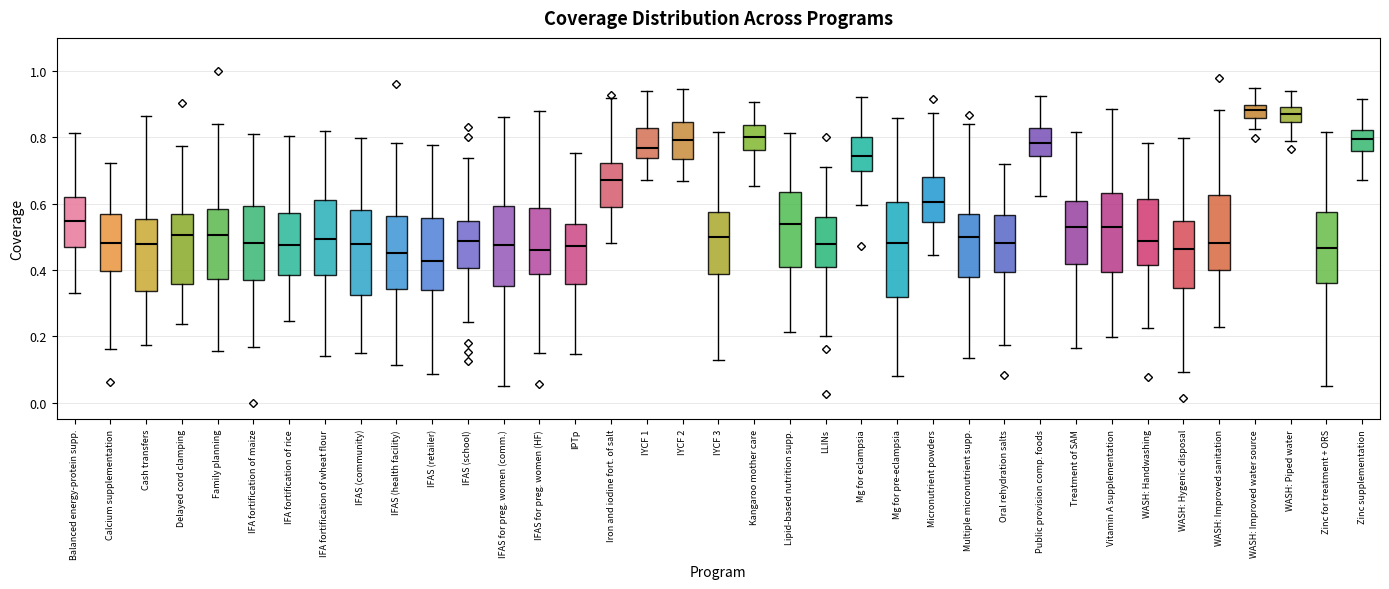

Reading left to right, read every box against the y-axis: the position of its median line, the range the box covers, and the ends of its whiskers. The values are not printed on the chart, so give them approximately, as read against the axis.

Balanced energy-protein supp.: median 0.54, box 0.46 to 0.62, whiskers 0.34 to 0.82
Calcium supplementation: median 0.48, box 0.40 to 0.56, whiskers 0.16 to 0.72
Cash transfers: median 0.48, box 0.34 to 0.56, whiskers 0.18 to 0.86
Delayed cord clamping: median 0.50, box 0.36 to 0.56, whiskers 0.24 to 0.78
Family planning: median 0.50, box 0.38 to 0.58, whiskers 0.16 to 0.84
IFA fortification of maize: median 0.48, box 0.36 to 0.60, whiskers 0.16 to 0.82
IFA fortification of rice: median 0.48, box 0.38 to 0.58, whiskers 0.24 to 0.80
IFA fortification of wheat flour: median 0.50, box 0.38 to 0.62, whiskers 0.14 to 0.82
IFAS (community): median 0.48, box 0.32 to 0.58, whiskers 0.14 to 0.80
IFAS (health facility): median 0.44, box 0.34 to 0.56, whiskers 0.12 to 0.78
IFAS (retailer): median 0.42, box 0.34 to 0.56, whiskers 0.08 to 0.78
IFAS (school): median 0.48, box 0.40 to 0.54, whiskers 0.24 to 0.74
IFAS for preg. women (comm.): median 0.48, box 0.36 to 0.60, whiskers 0.06 to 0.86
IFAS for preg. women (HF): median 0.46, box 0.38 to 0.58, whiskers 0.14 to 0.88
IPTp: median 0.48, box 0.36 to 0.54, whiskers 0.14 to 0.76
Iron and iodine fort. of salt: median 0.68, box 0.58 to 0.72, whiskers 0.48 to 0.92
IYCF 1: median 0.76, box 0.74 to 0.82, whiskers 0.68 to 0.94
IYCF 2: median 0.80, box 0.74 to 0.84, whiskers 0.66 to 0.94
IYCF 3: median 0.50, box 0.38 to 0.58, whiskers 0.12 to 0.82
Kangaroo mother care: median 0.80, box 0.76 to 0.84, whiskers 0.66 to 0.90
Lipid-based nutrition supp.: median 0.54, box 0.40 to 0.64, whiskers 0.22 to 0.82
LLINs: median 0.48, box 0.40 to 0.56, whiskers 0.20 to 0.72
Mg for eclampsia: median 0.74, box 0.70 to 0.80, whiskers 0.60 to 0.92
Mg for pre-eclampsia: median 0.48, box 0.32 to 0.60, whiskers 0.08 to 0.86
Micronutrient powders: median 0.60, box 0.54 to 0.68, whiskers 0.44 to 0.88
Multiple micronutrient supp.: median 0.50, box 0.38 to 0.56, whiskers 0.14 to 0.84
Oral rehydration salts: median 0.48, box 0.40 to 0.56, whiskers 0.18 to 0.72
Public provision comp. foods: median 0.78, box 0.74 to 0.82, whiskers 0.62 to 0.92
Treatment of SAM: median 0.54, box 0.42 to 0.60, whiskers 0.16 to 0.82
Vitamin A supplementation: median 0.52, box 0.40 to 0.64, whiskers 0.20 to 0.88
WASH: Handwashing: median 0.48, box 0.42 to 0.62, whiskers 0.22 to 0.78
WASH: Hygenic disposal: median 0.46, box 0.34 to 0.54, whiskers 0.10 to 0.80
WASH: Improved sanitation: median 0.48, box 0.40 to 0.62, whiskers 0.22 to 0.88
WASH: Improved water source: median 0.88, box 0.86 to 0.90, whiskers 0.82 to 0.94
WASH: Piped water: median 0.88, box 0.84 to 0.90, whiskers 0.78 to 0.94
Zinc for treatment + ORS: median 0.46, box 0.36 to 0.58, whiskers 0.04 to 0.82
Zinc supplementation: median 0.80, box 0.76 to 0.82, whiskers 0.68 to 0.92